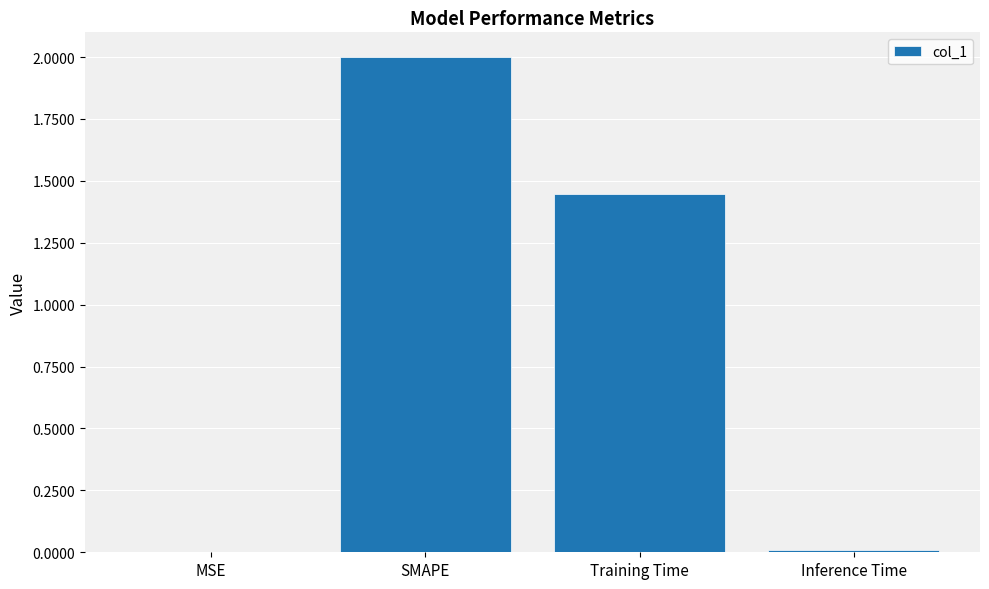

Which label corresponds to the largest value in the chart?

SMAPE